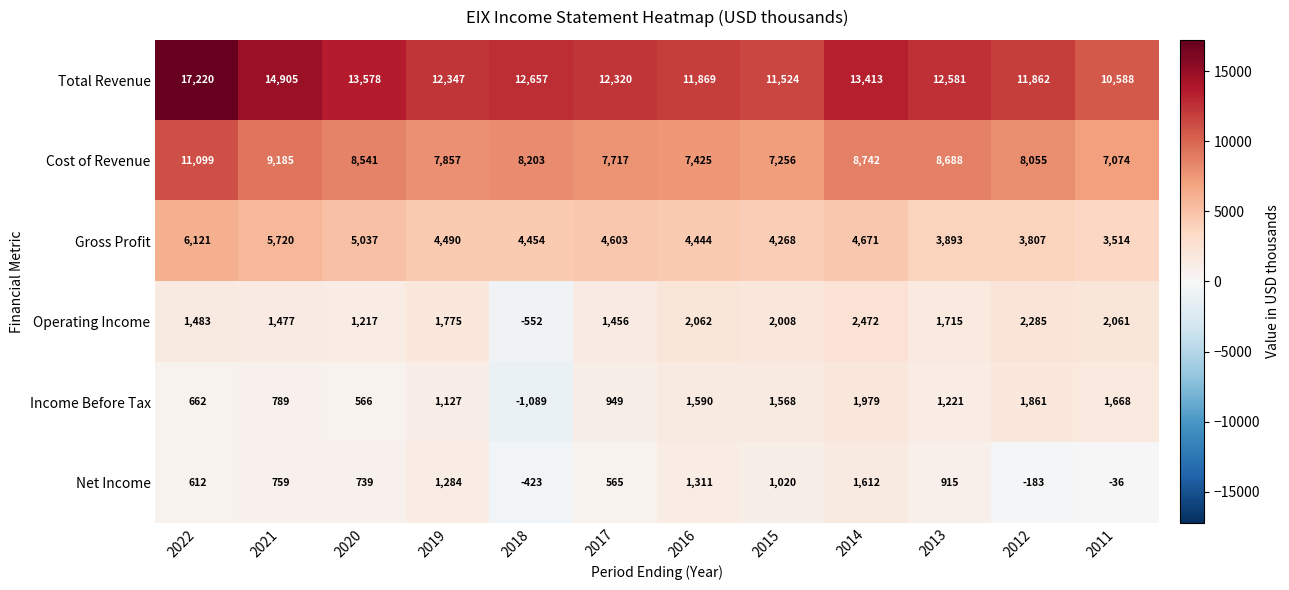

The value of Net Income at 2016 is 2356. True or false?

False